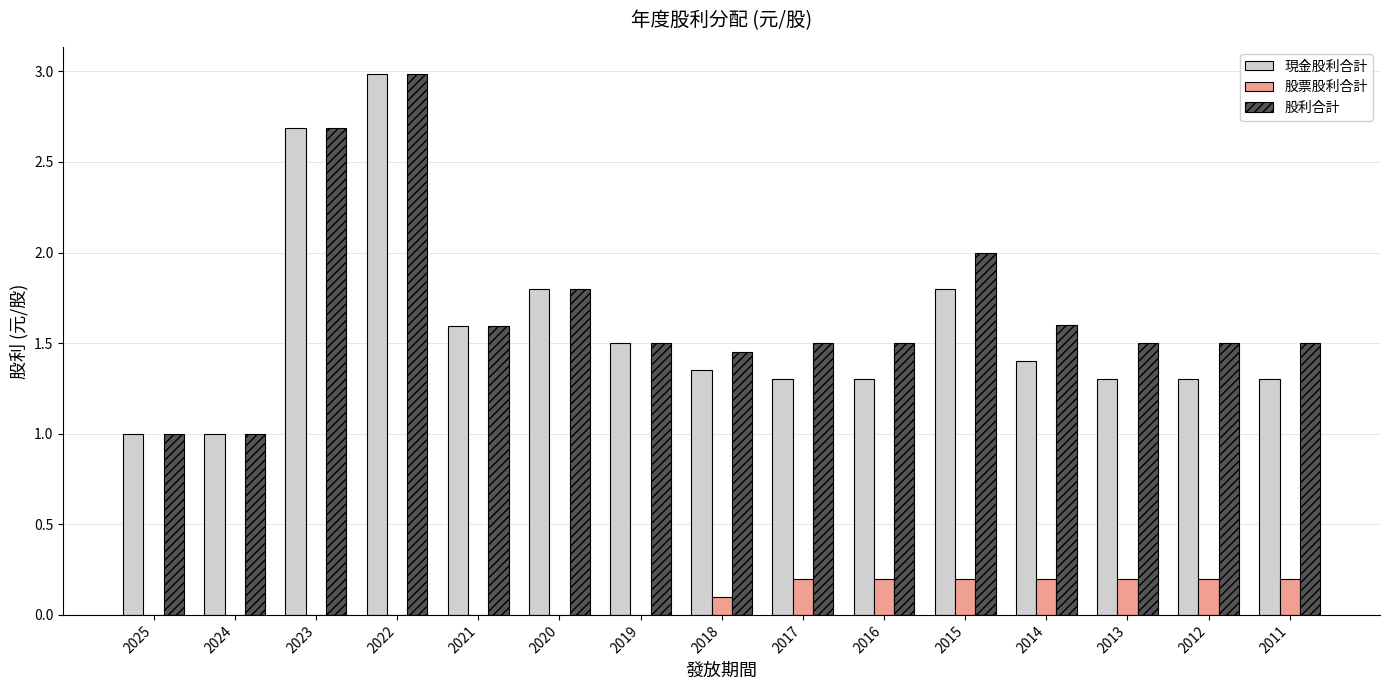

The 股利合計 series shows 2.0 at 2015. True or false?

True